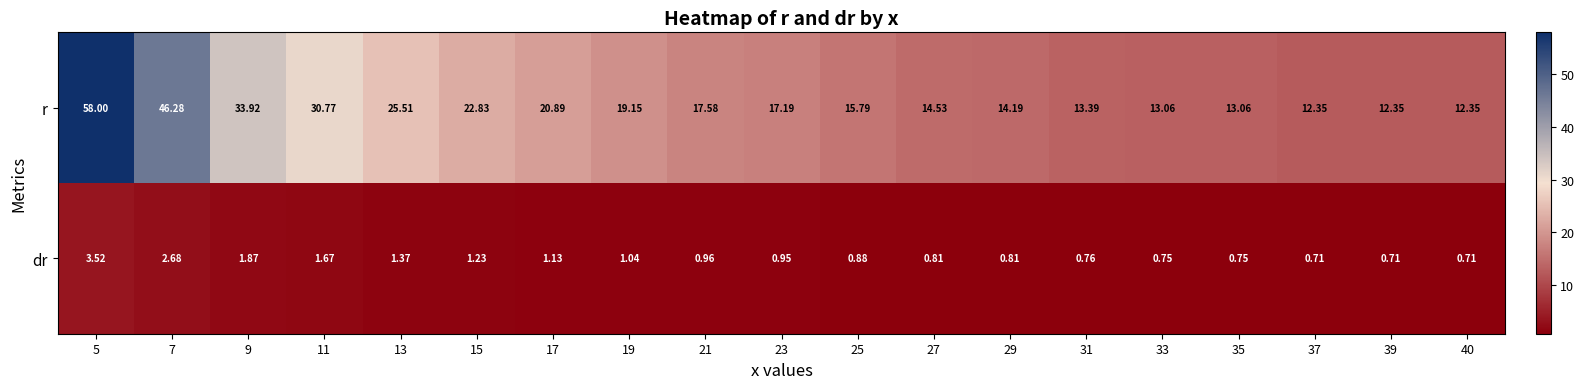

Rank the series by their maximum value, from highest to lowest.

r, dr